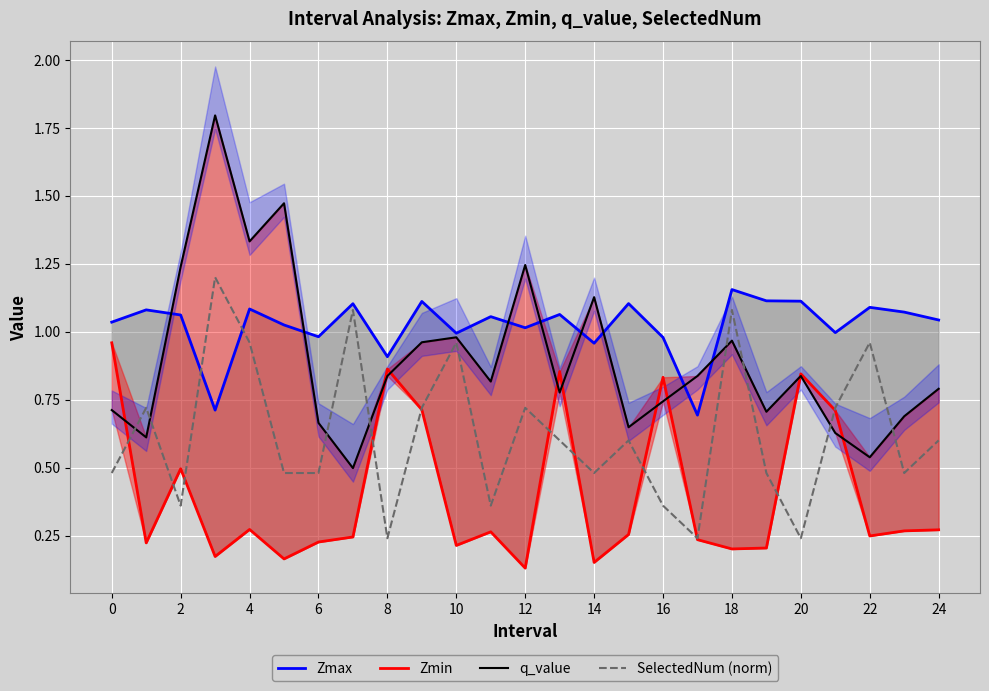

What is the smallest value displayed?

0.1